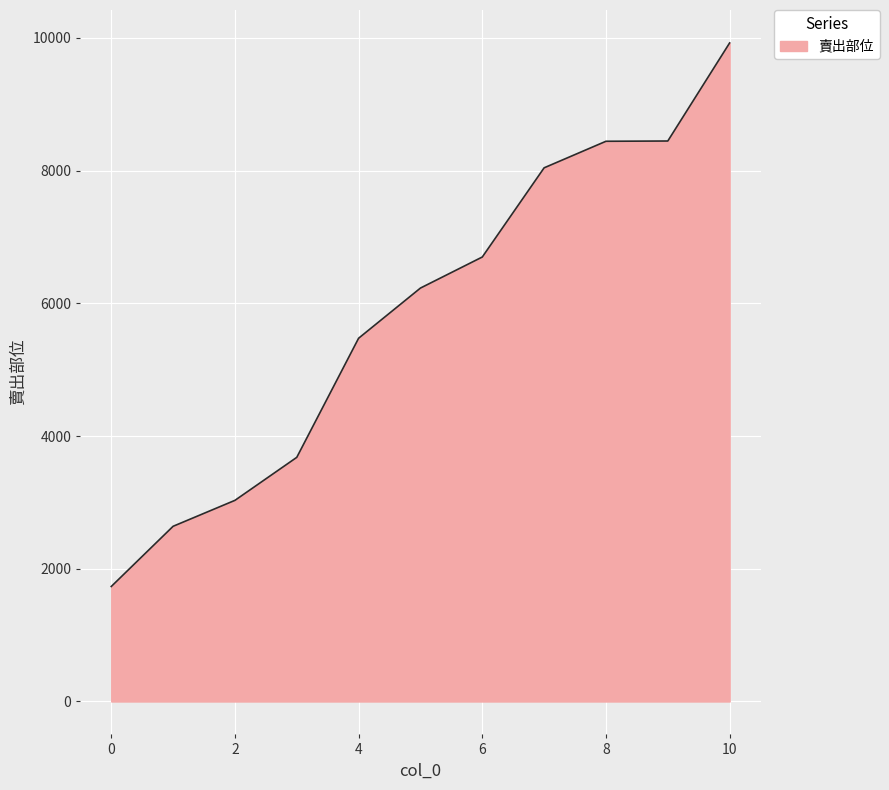

What is the smallest value displayed?

1733